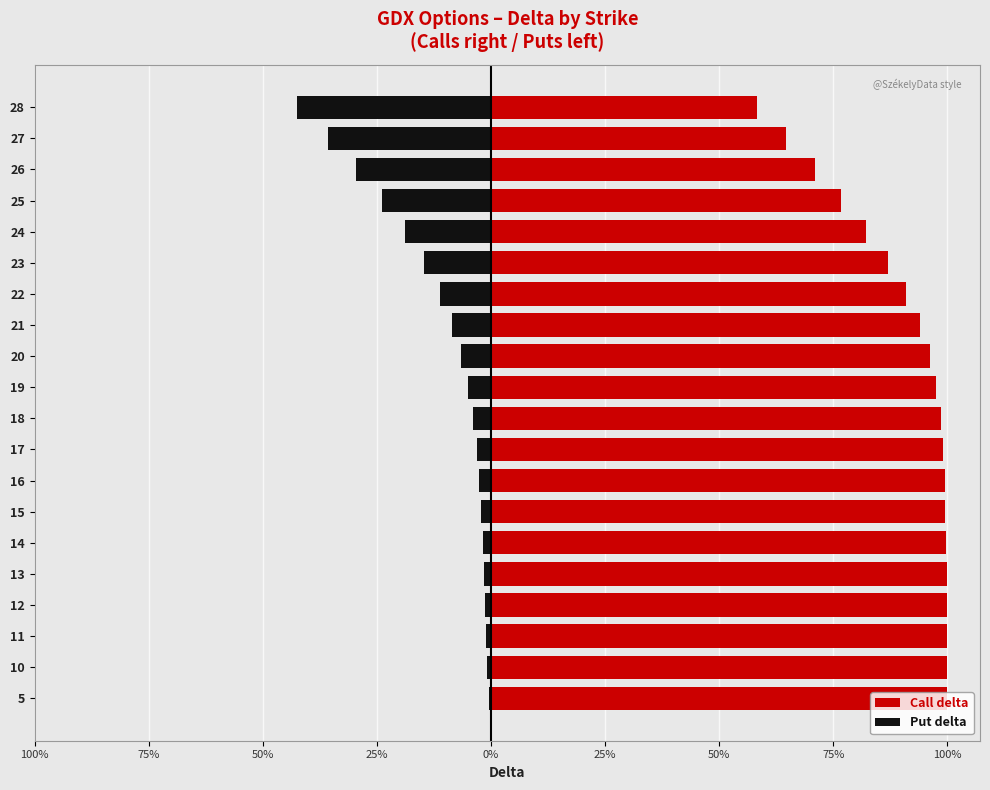

Reading left to right, extract all data points from this chart.

Call delta: 1.0	1.0	1.0	1.0	1.0	1.0	1.0	1.0	1.0	1.0	1.0	1.0	0.9	0.9	0.9	0.8	0.8	0.7	0.6	0.6
Put delta: -0.0	-0.0	-0.0	-0.0	-0.0	-0.0	-0.0	-0.0	-0.0	-0.0	-0.0	-0.1	-0.1	-0.1	-0.1	-0.2	-0.2	-0.3	-0.4	-0.4